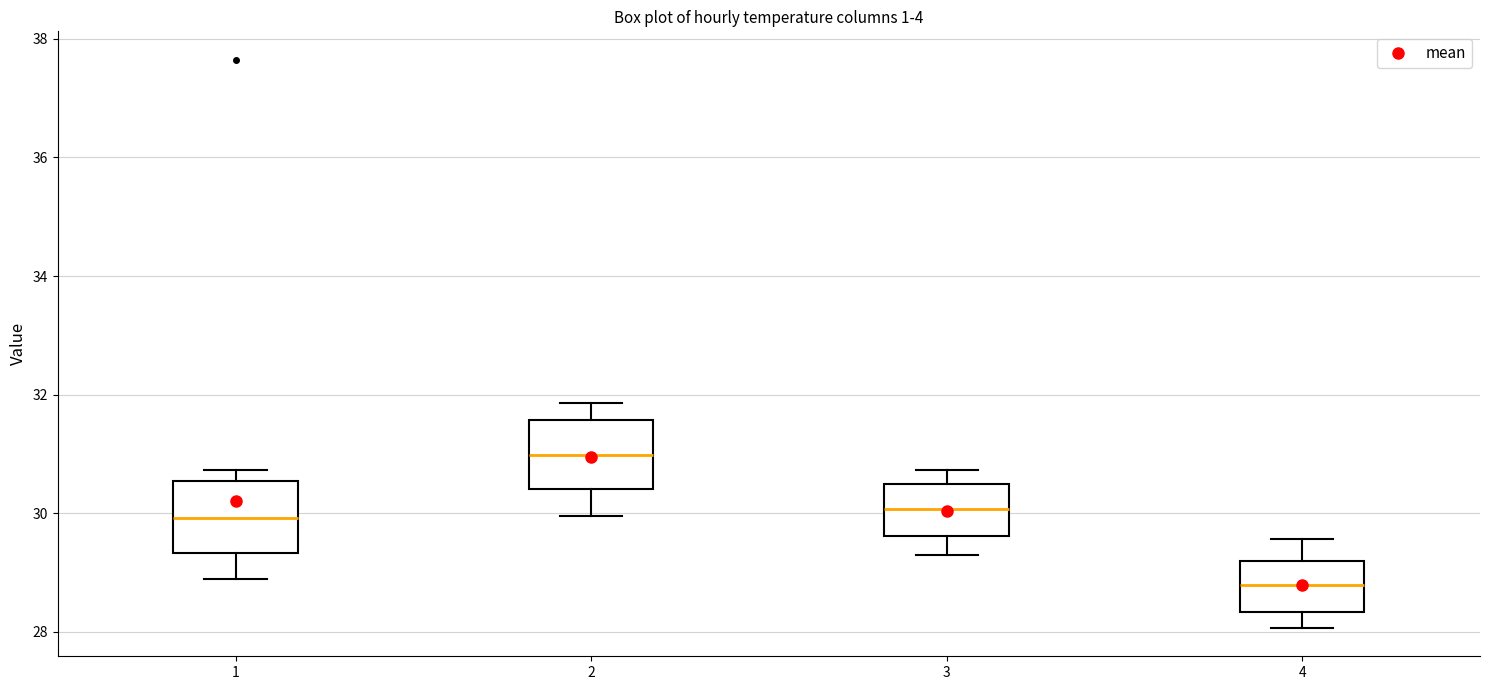

Reading left to right, read every box against the y-axis: the position of its median line, the range the box covers, and the ends of its whiskers. The values are not printed on the chart, so give them approximately, as read against the axis.

1: median 30.0, box 29.4 to 30.6, whiskers 29.0 to 30.8
2: median 31.0, box 30.4 to 31.6, whiskers 30.0 to 31.8
3: median 30.0, box 29.6 to 30.4, whiskers 29.2 to 30.8
4: median 28.8, box 28.4 to 29.2, whiskers 28.0 to 29.6